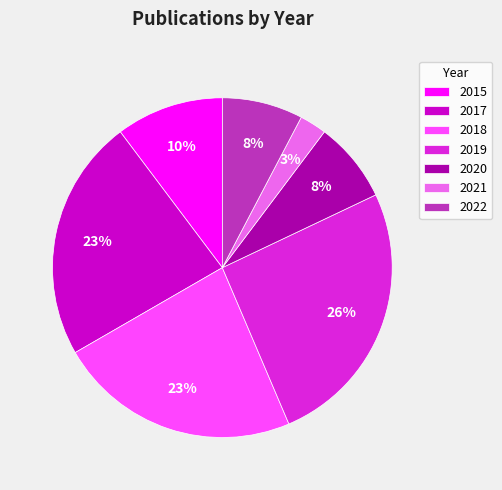

What percentage is the 2018 slice, to the nearest percent?

23%